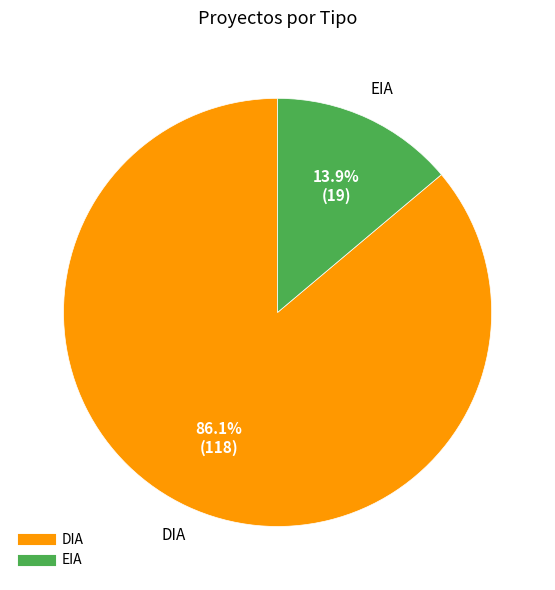

Which category has the smallest portion of the pie?

EIA